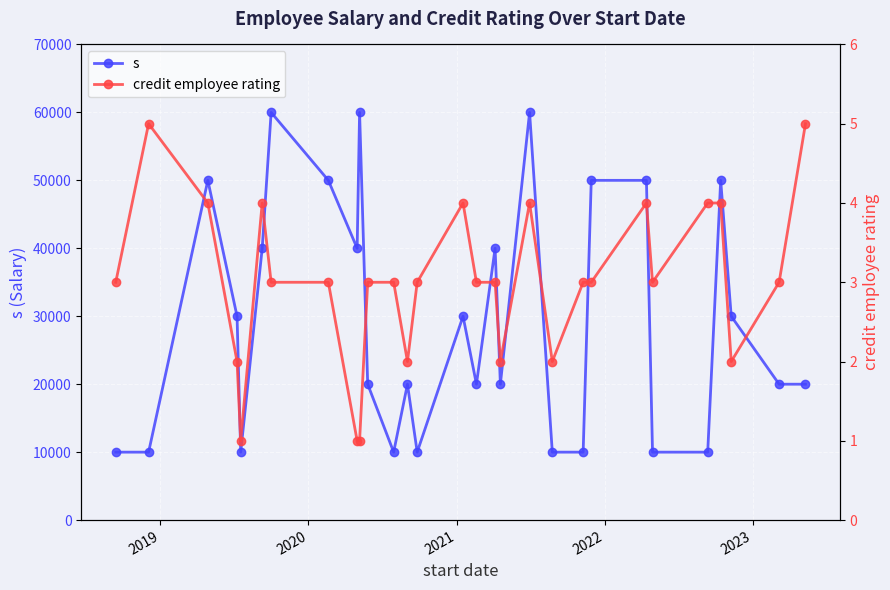

What is the highest value of the s series?

60000